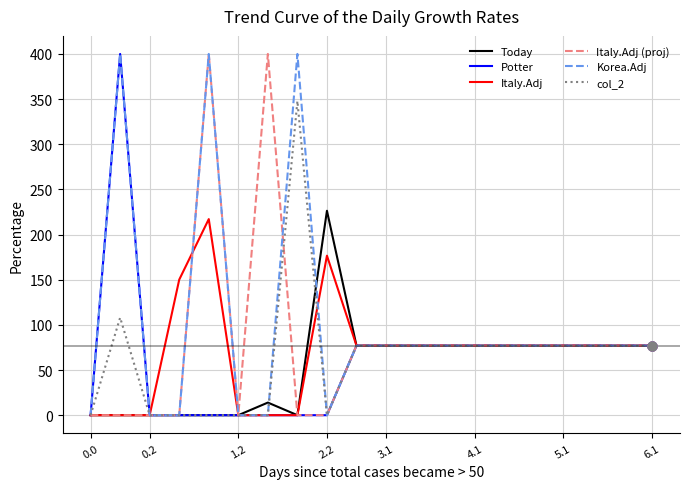

Which series has the largest total across all categories?

Korea.Adj